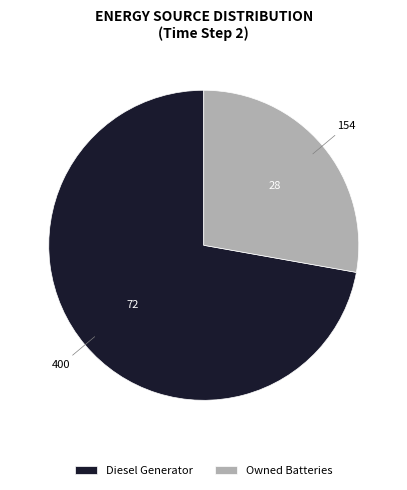

Do Owned Batteries and Diesel Generator together represent more than half of the pie?

Yes